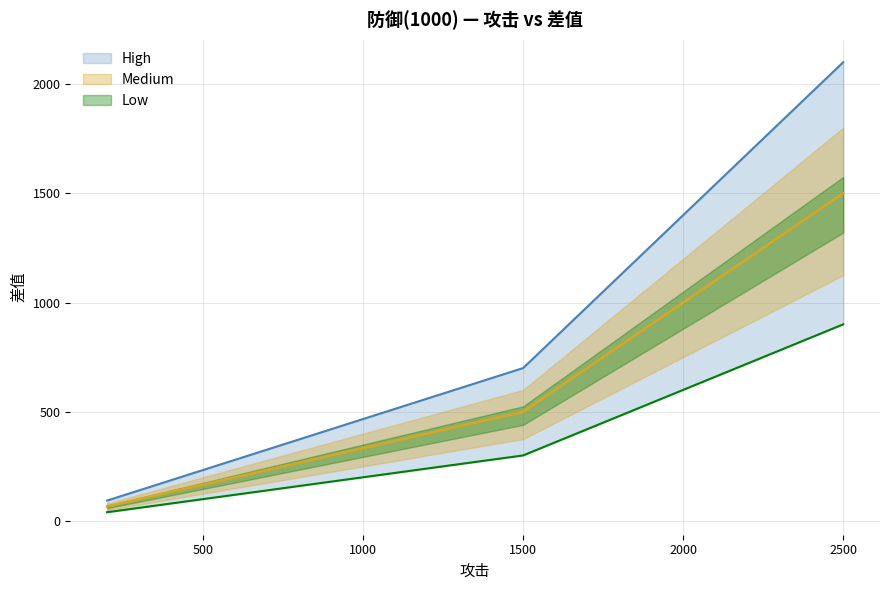

What is the sum of all values?

8680.0